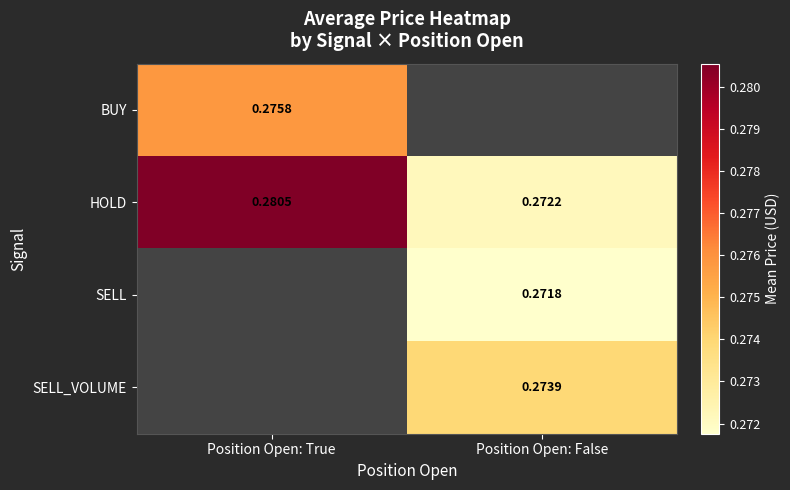

The HOLD series shows 0.5 at Position Open: True. True or false?

False